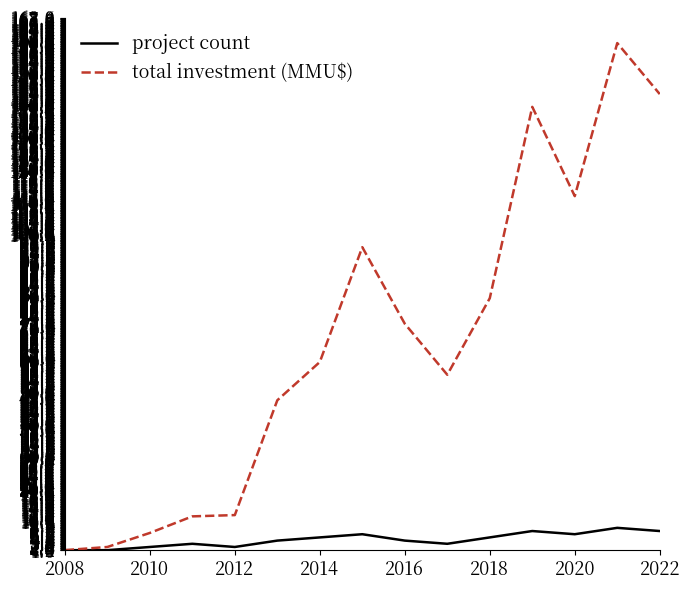

What is the sum of all project count values?

64.0